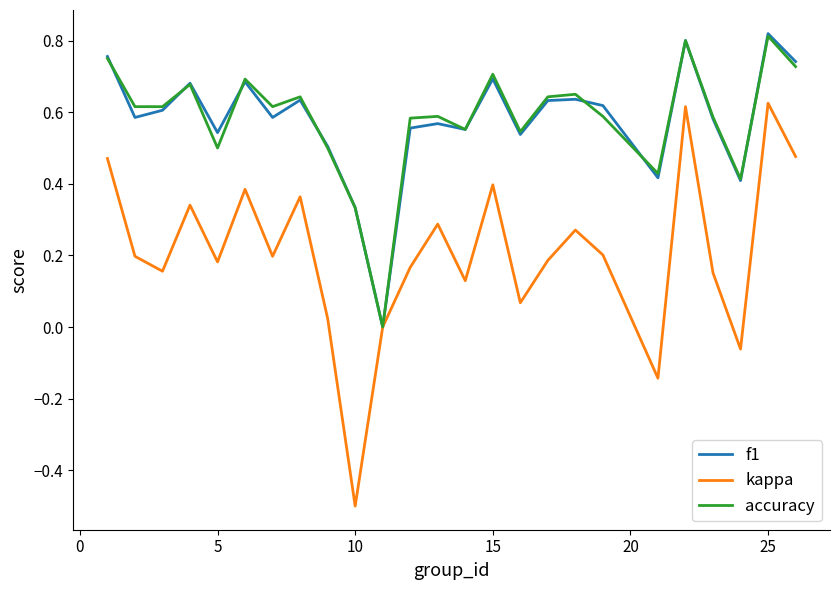

What is the lowest value of the kappa series?

-0.5